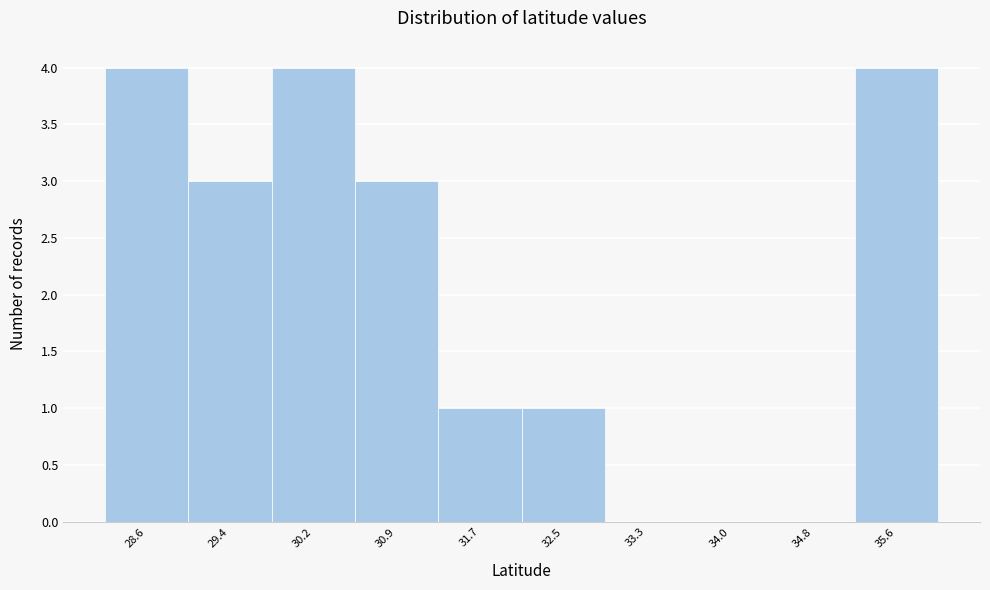

Reading left to right, what are all the values shown in this chart?

28.6=4	29.4=3	30.2=4	30.9=3	31.7=1	32.5=1	33.3=0	34.0=0	34.8=0	35.6=4